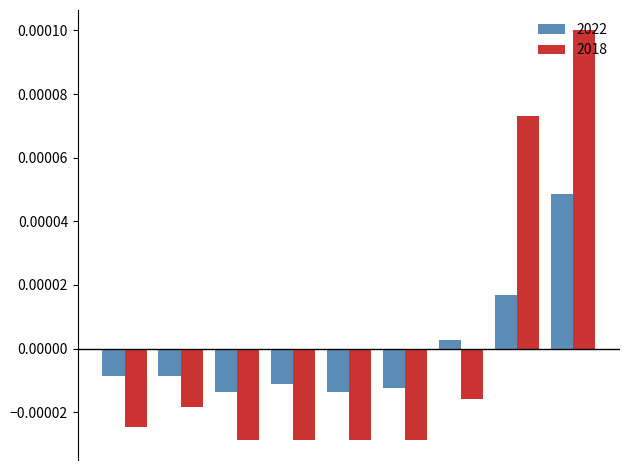

List the series in order of their peak value, highest first.

2018, 2022